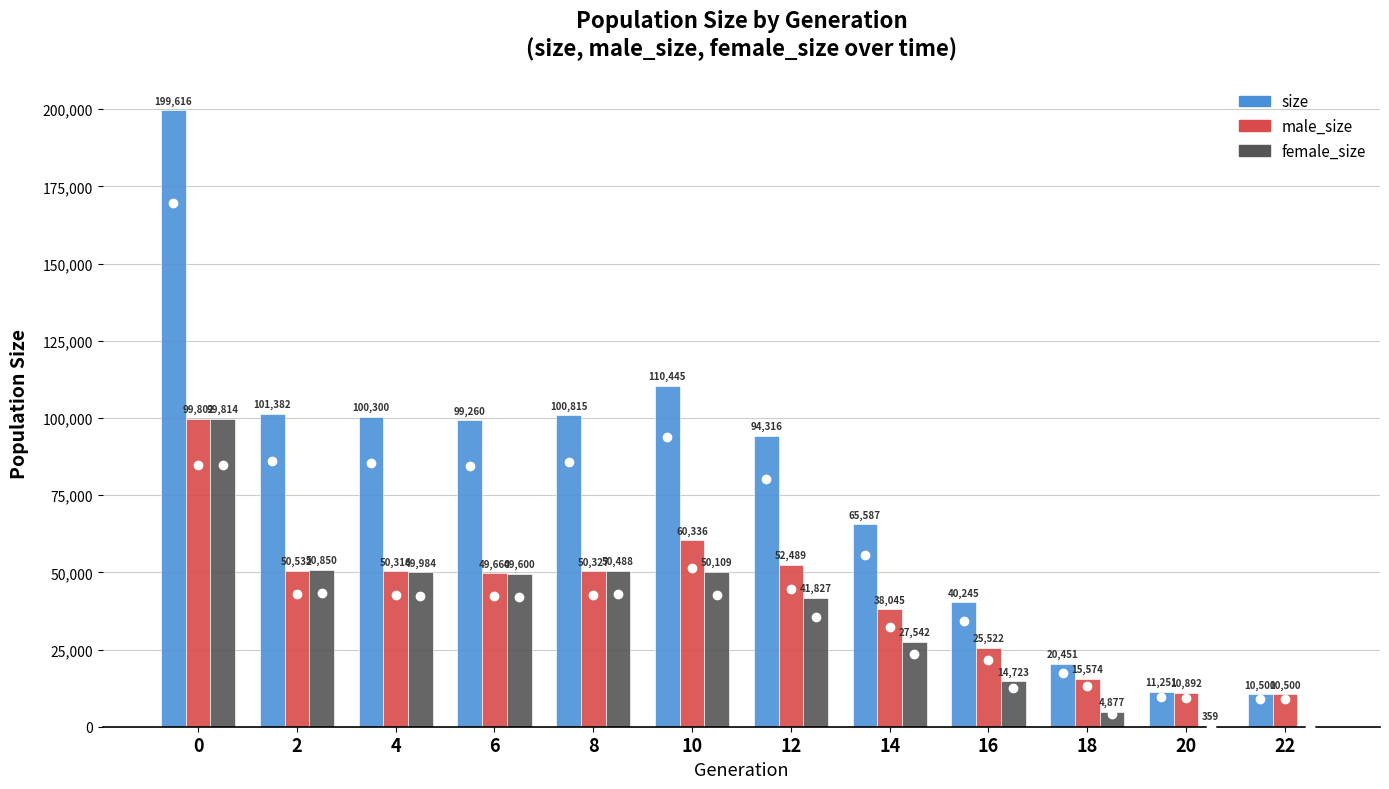

Is the value of male_size at 6 greater than the value of size at 20?

Yes